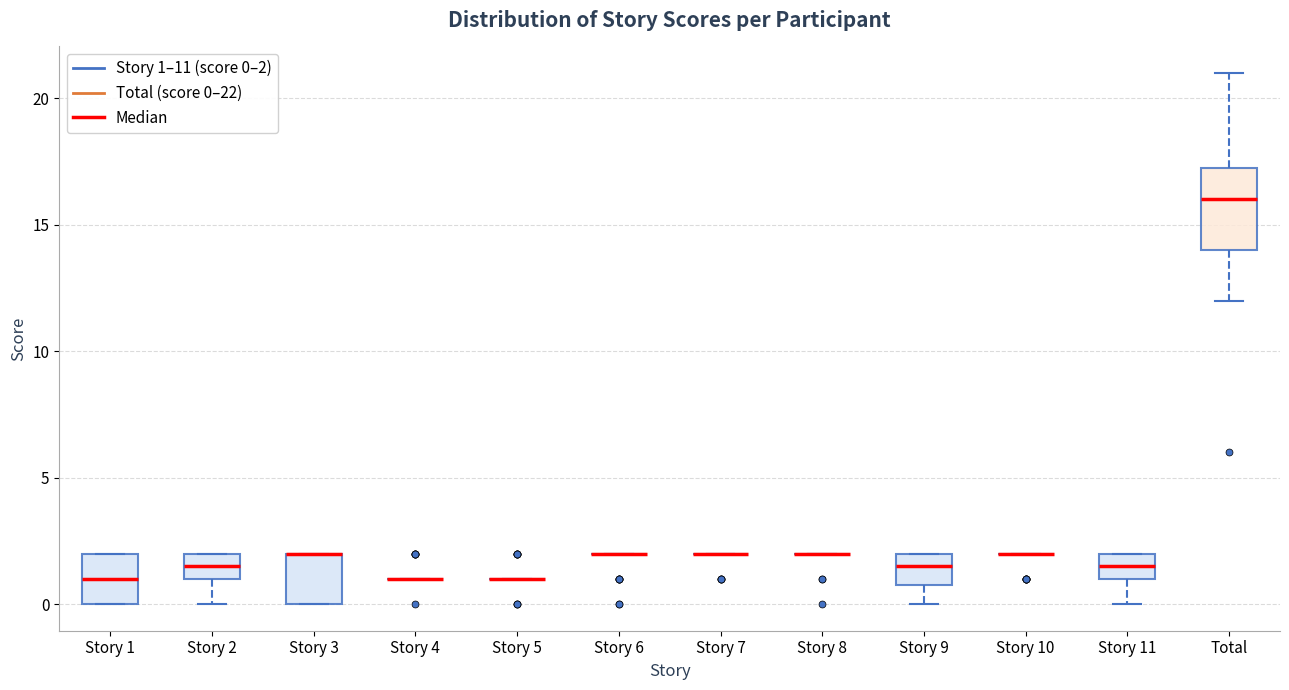

Reading left to right, transcribe this box plot: for each box, give where its median line is, the range the box spans, and where its two whiskers end, as read against the y-axis. The values are not printed on the chart, so give them approximately, as read against the axis.

Story 1: median 1.0, box 0.0 to 2.0, whiskers 0.0 to 2.0
Story 2: median 1.5, box 1.0 to 2.0, whiskers 0.0 to 2.0
Story 3: median 2.0 (drawn on the box's upper edge), box 0.0 to 2.0, whiskers 0.0 to 2.0
Story 4: box collapsed to a line at 1.0, whiskers 1.0 to 1.0
Story 5: box collapsed to a line at 1.0, whiskers 1.0 to 1.0
Story 6: box collapsed to a line at 2.0, whiskers 2.0 to 2.0
Story 7: box collapsed to a line at 2.0, whiskers 2.0 to 2.0
Story 8: box collapsed to a line at 2.0, whiskers 2.0 to 2.0
Story 9: median 1.5, box 1.0 to 2.0, whiskers 0.0 to 2.0
Story 10: box collapsed to a line at 2.0, whiskers 2.0 to 2.0
Story 11: median 1.5, box 1.0 to 2.0, whiskers 0.0 to 2.0
Total: median 16.0, box 14.0 to 17.5, whiskers 12.0 to 21.0